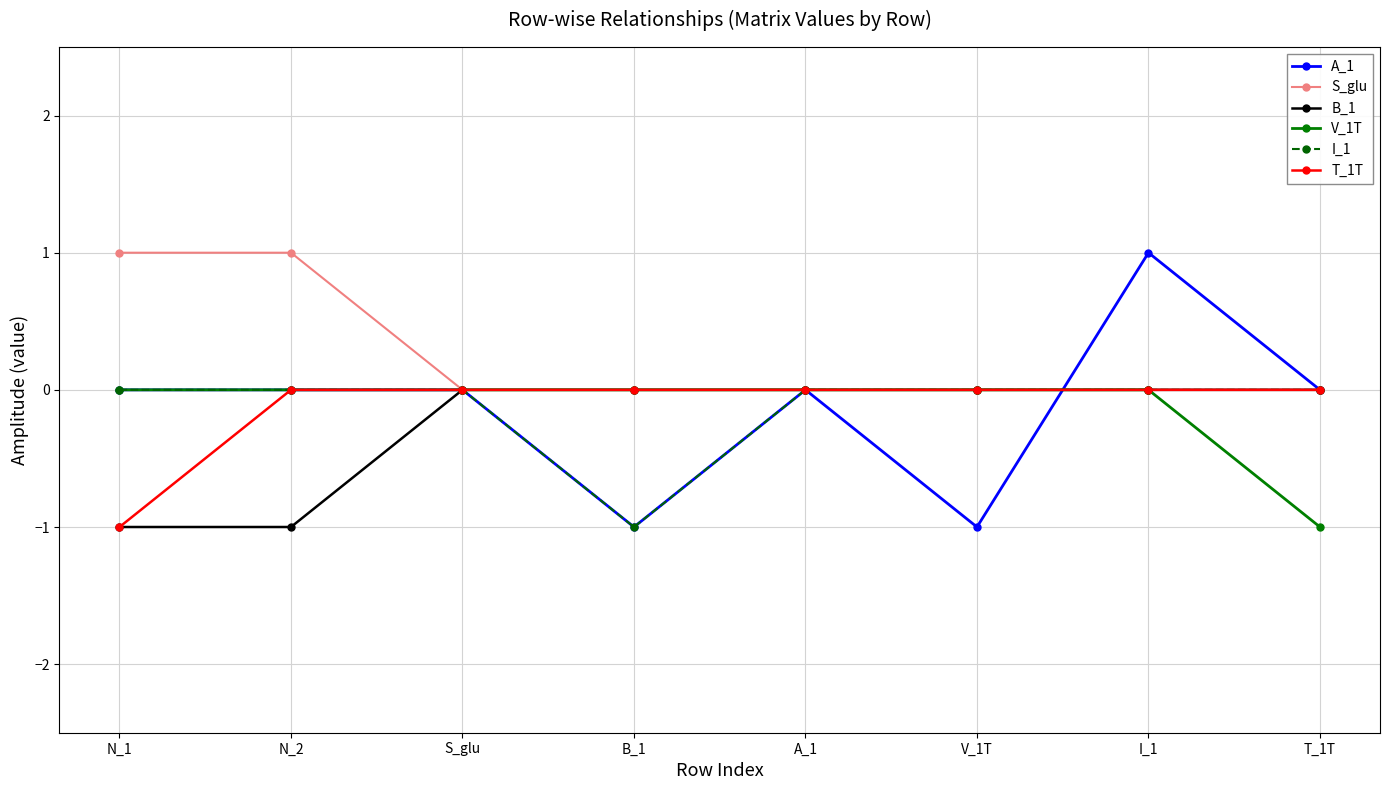

Which series has the largest total across all categories?

S_glu